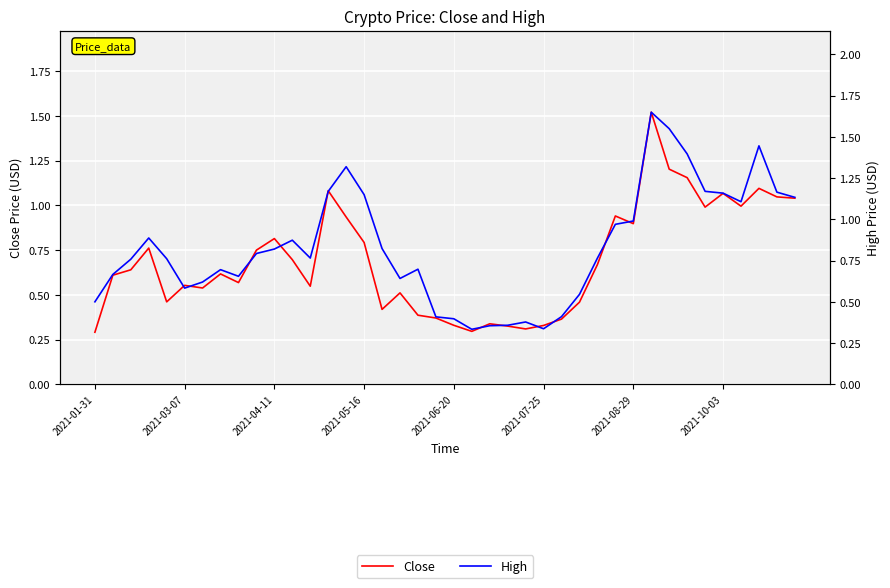

The Close series shows 1.0 at 36. True or false?

True